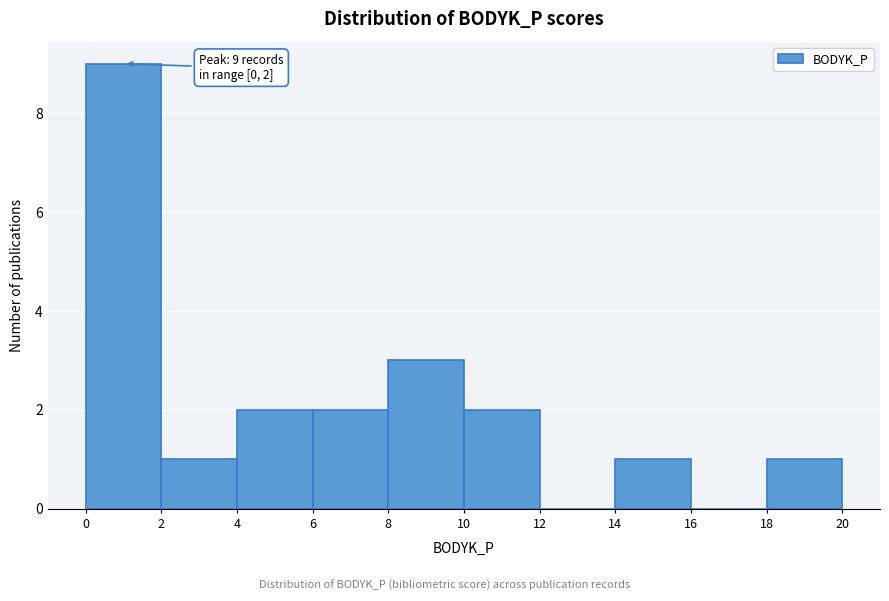

Which range on the x-axis has the tallest bar?

0 to 2